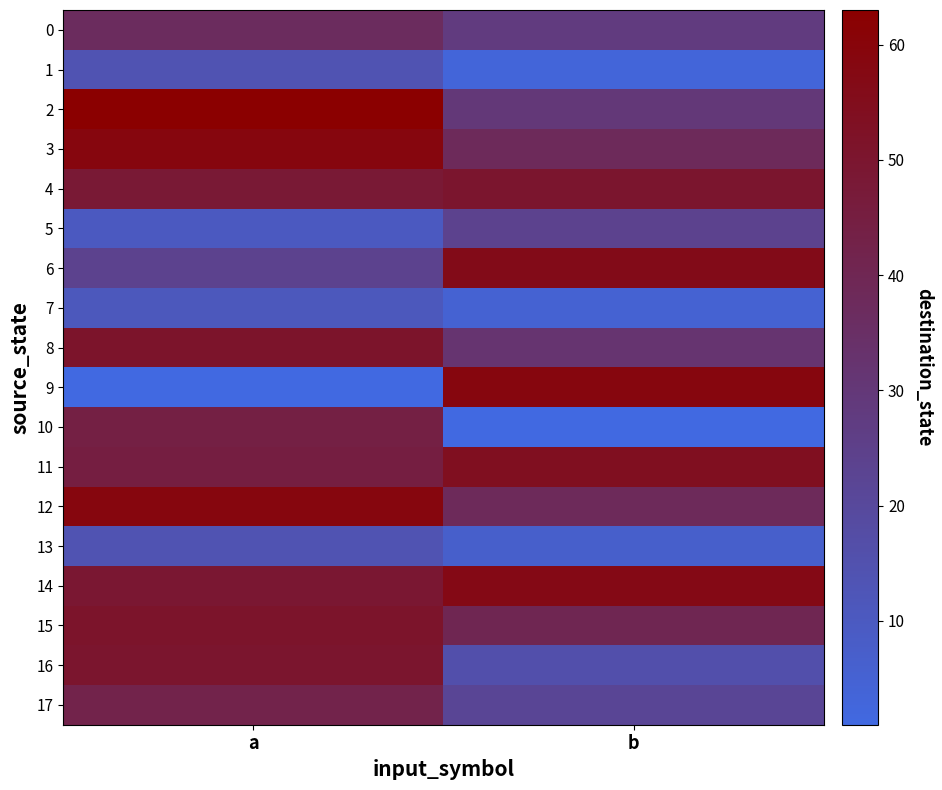

What is the total value across all series at a?

672